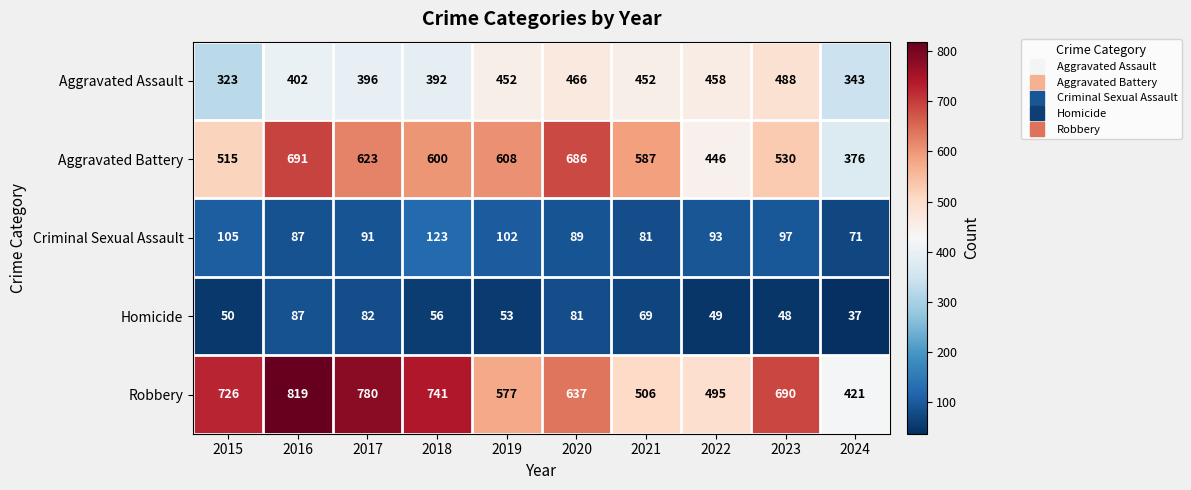

What is the difference between the highest and lowest values at 2020?

605